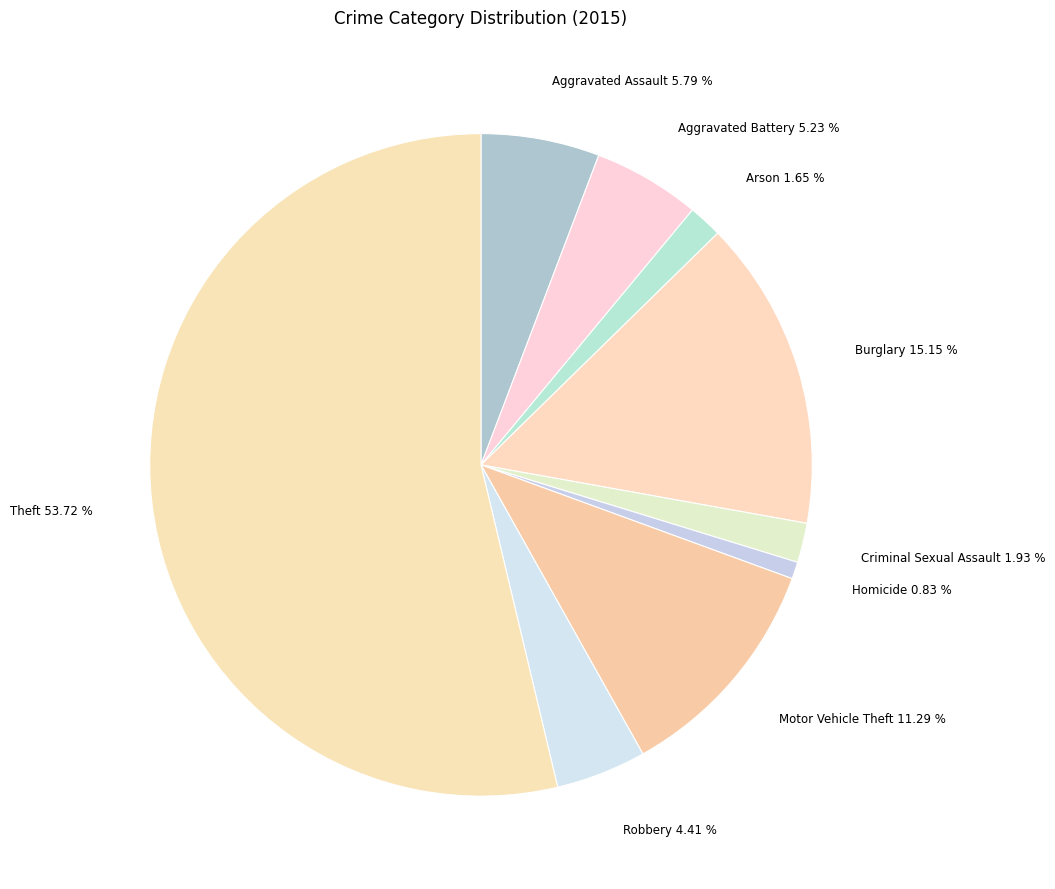

What portion of the pie excludes Robbery?

95.6%